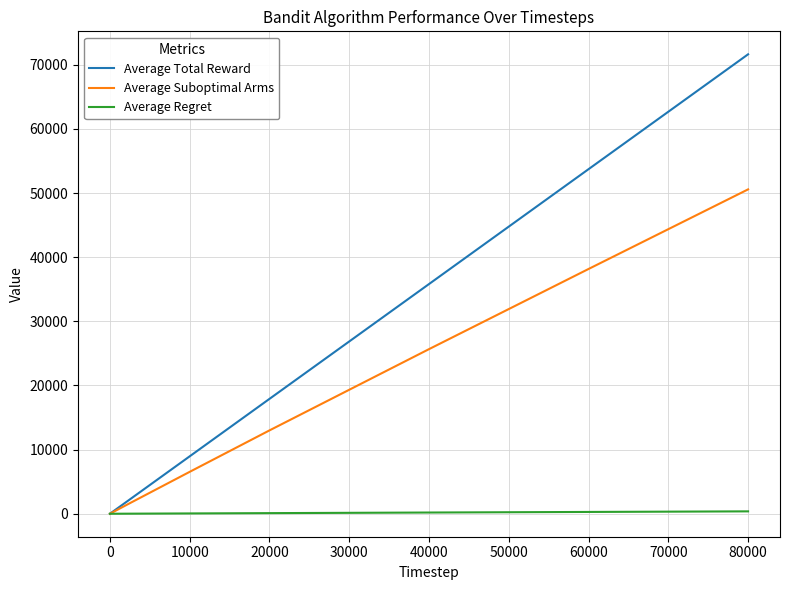

Is this an area chart (filled region under the line)?

No